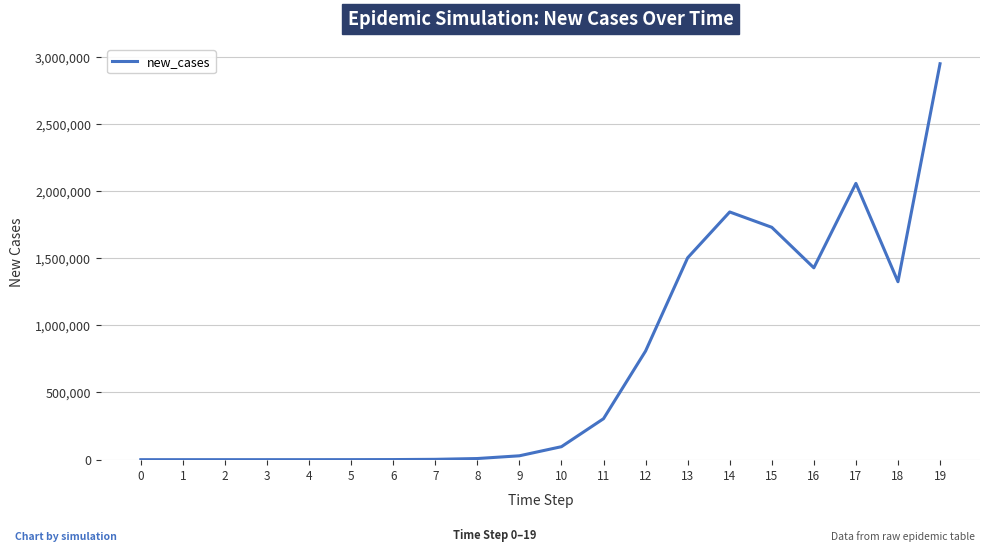

The chart shows a value of 0.0 at 0. True or false?

True